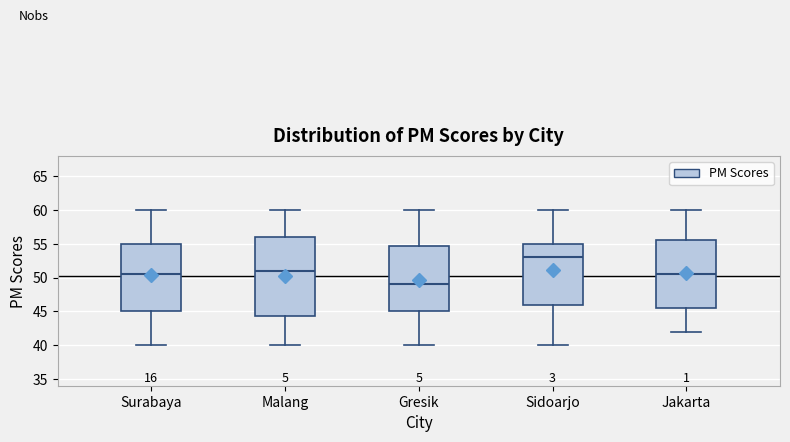

Which box is the tallest, from its lower edge to its upper edge?

Malang